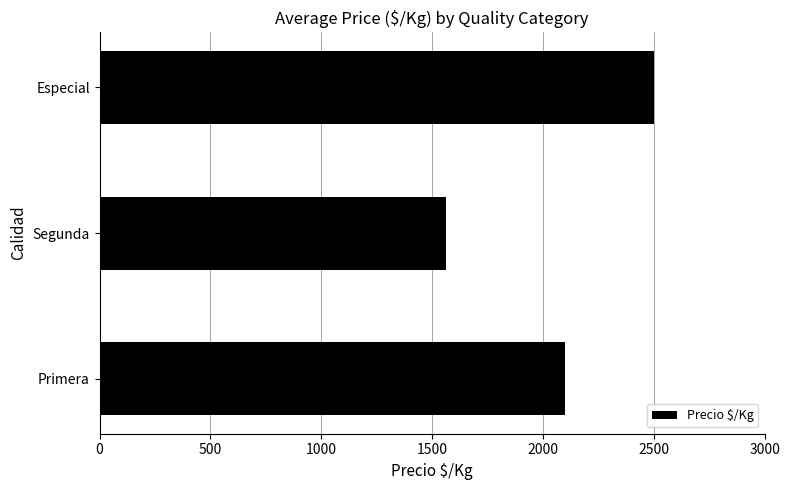

Read the value at Especial, to the nearest 10.

2500